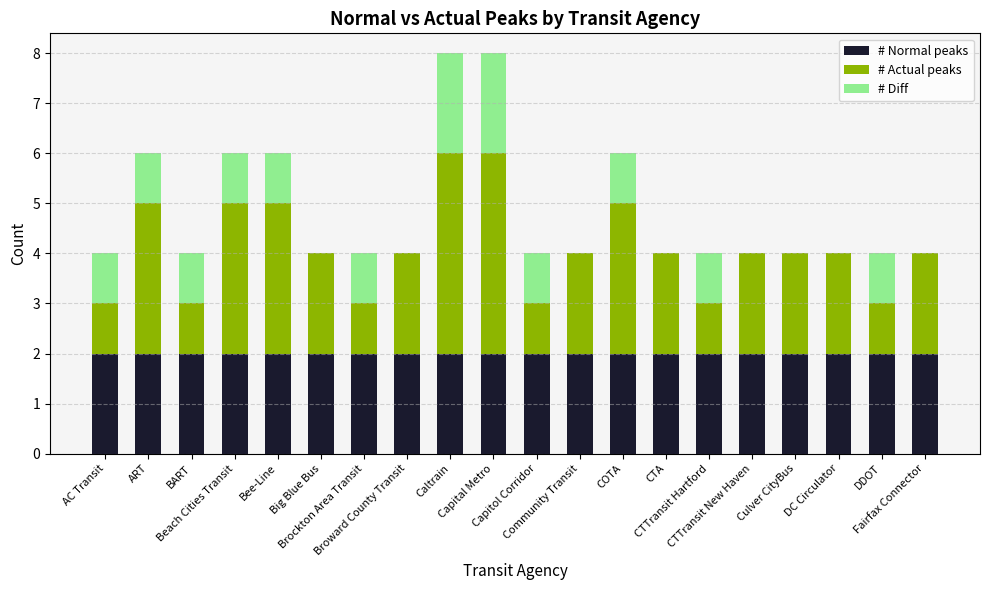

What are all the series names shown in the legend?

# Normal peaks, # Actual peaks, # Diff